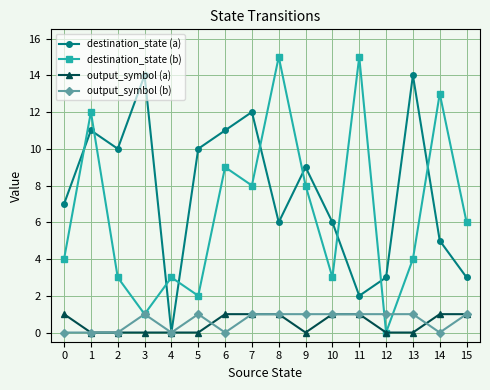

What is the maximum value shown in the chart?

15